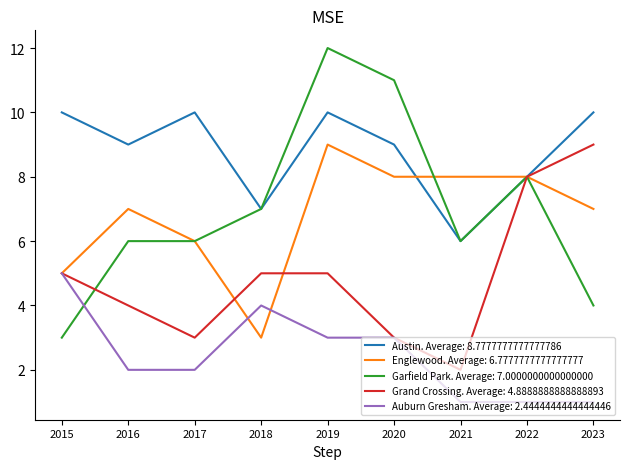

How many lines are shown in the chart?

5